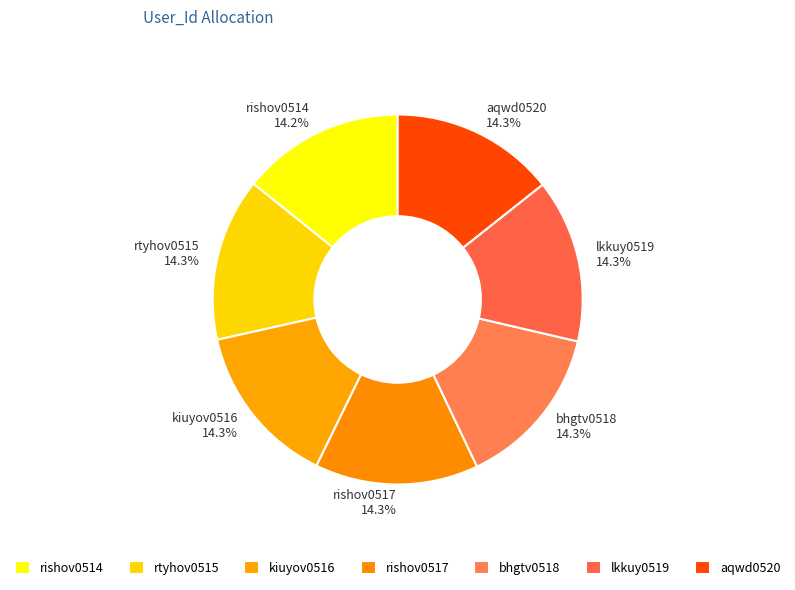

What is the ratio of the value at bhgtv0518 to the value at rishov0517?

1.0